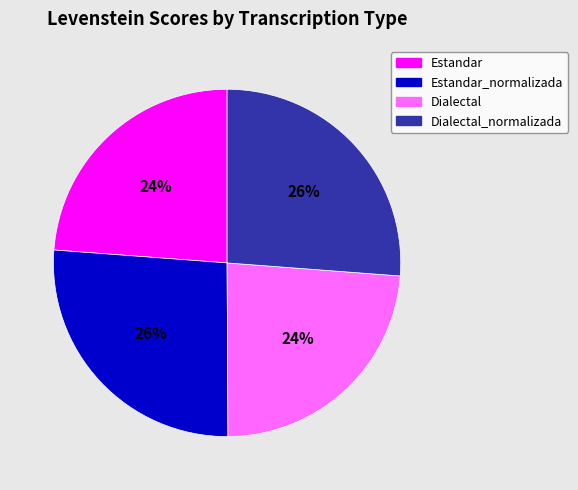

Is there a majority slice in this chart?

No